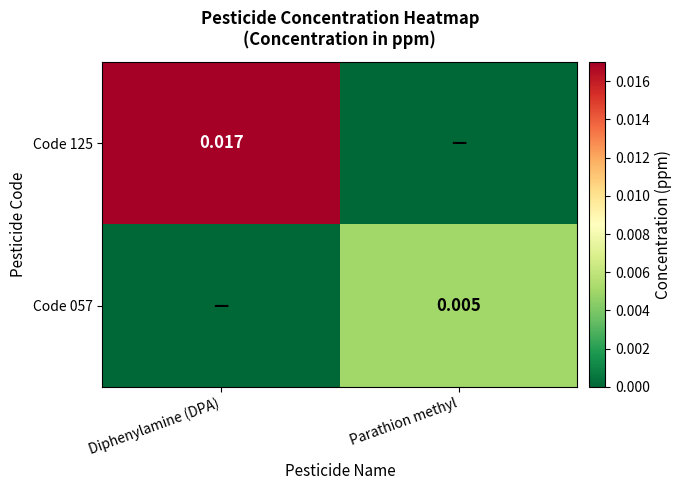

Is the value of Code 057 at Parathion methyl greater than the value of Code 125 at Diphenylamine (DPA)?

No